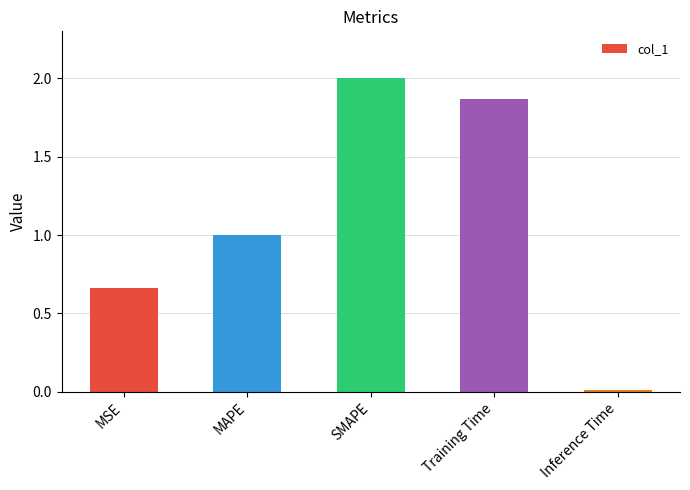

Rank the categories by value from lowest to highest.

Inference Time, MSE, MAPE, Training Time, SMAPE